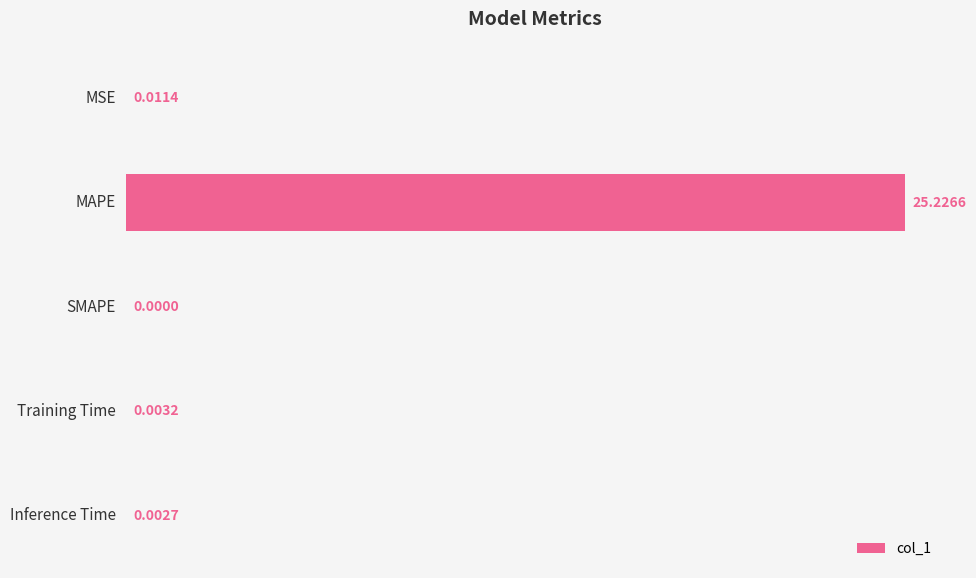

What is the change in value from MAPE to SMAPE?

-25.2